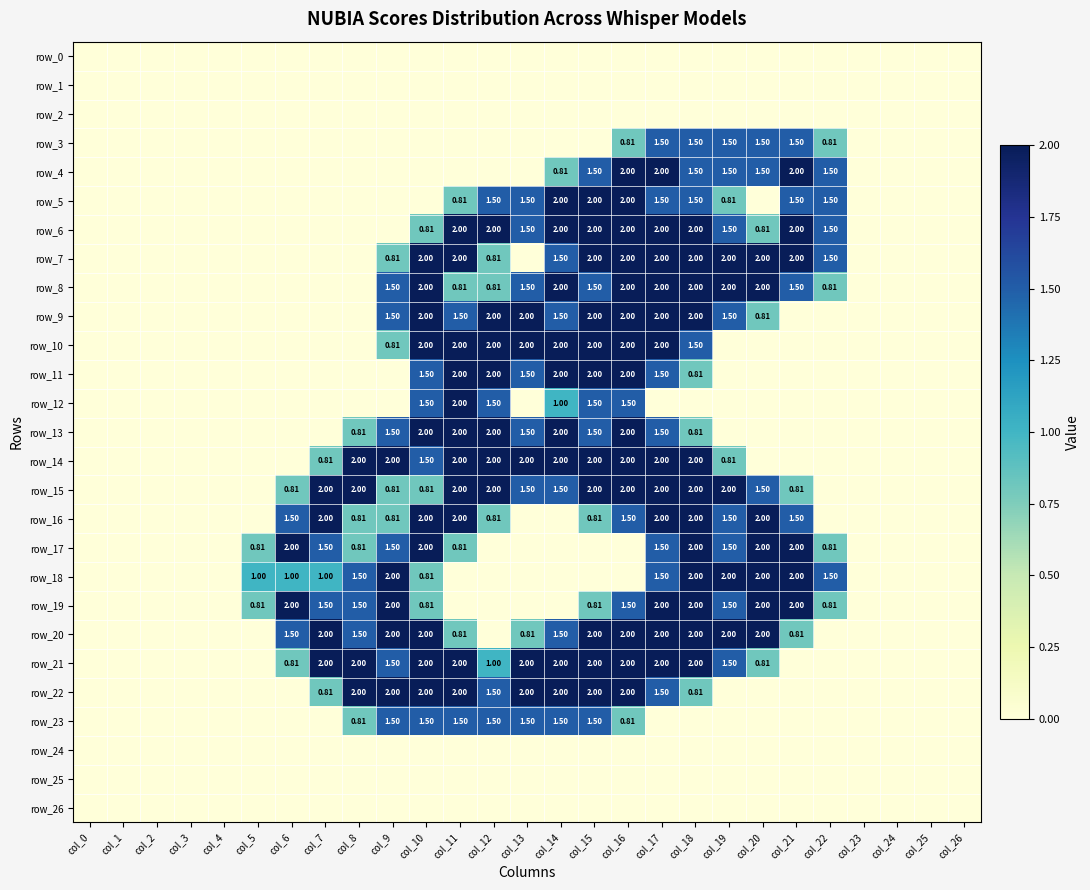

The row_11 series shows -1.4 at col_6. True or false?

False